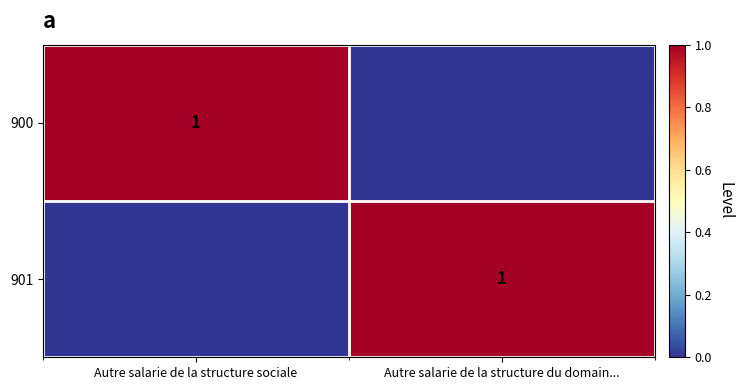

Is it true that 901 equals 2 at Autre salarie de la structure du domain...?

False